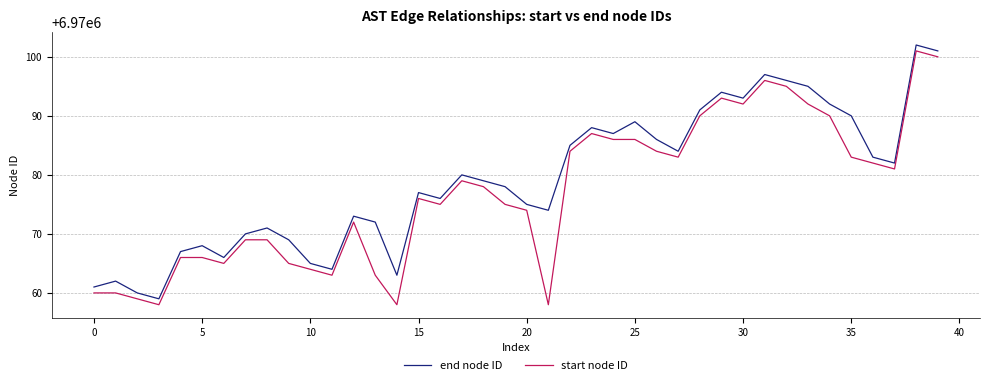

List the series in order of their overall mean, lowest first.

start node ID, end node ID